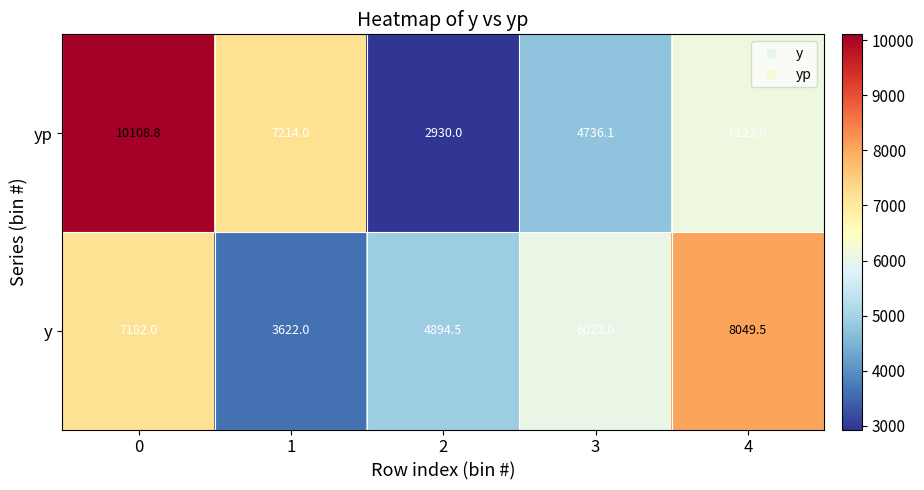

What is the difference between the highest and lowest values at 0?

2926.8